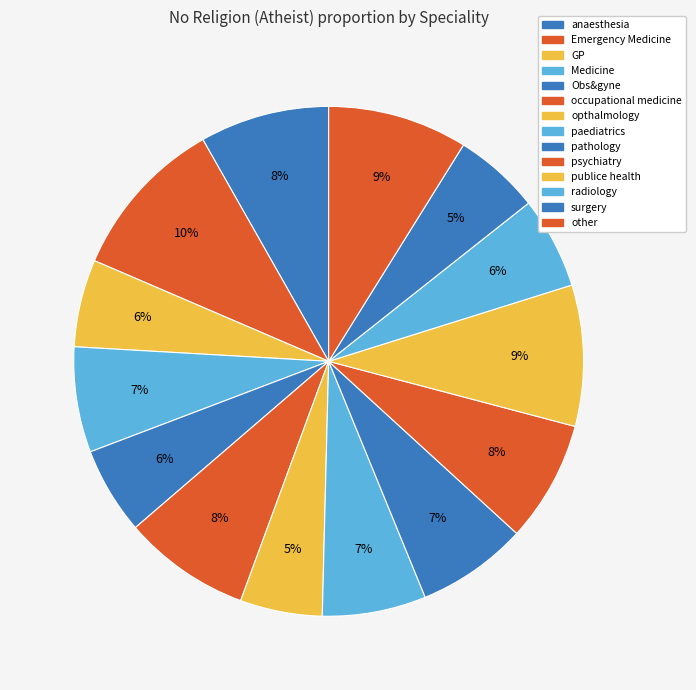

What is the smallest slice in the pie chart?

opthalmology